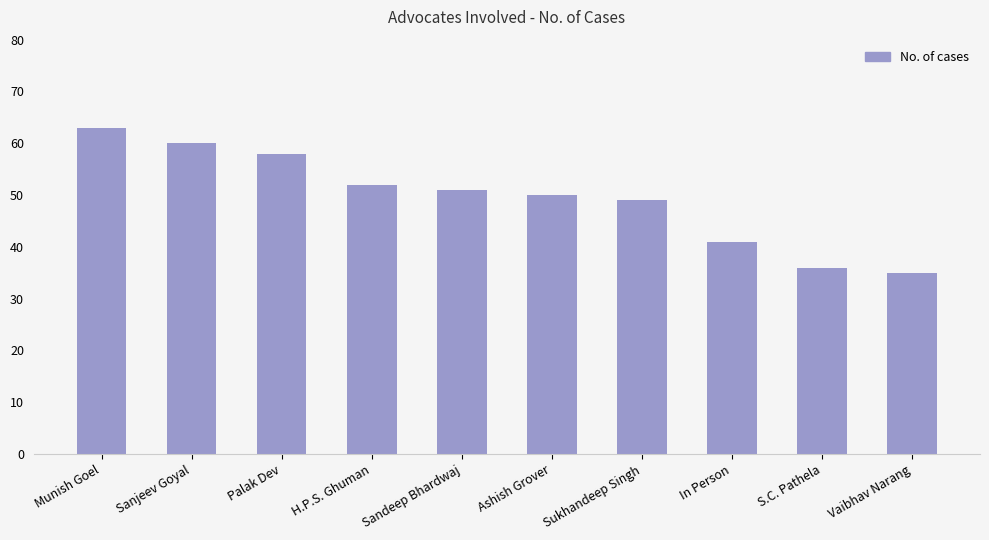

How many values are below 51?

5